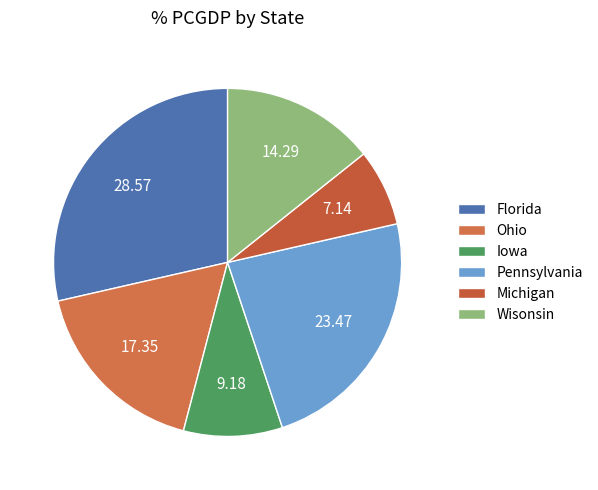

How many segments does this pie chart have?

6